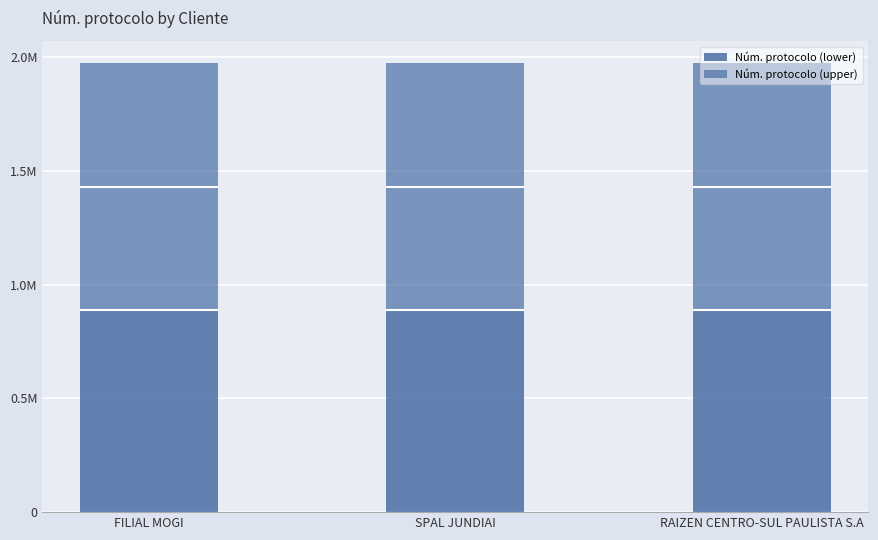

Between SPAL JUNDIAI and RAIZEN CENTRO-SUL PAULISTA S.A, which series saw the biggest shift?

Núm. protocolo (upper)